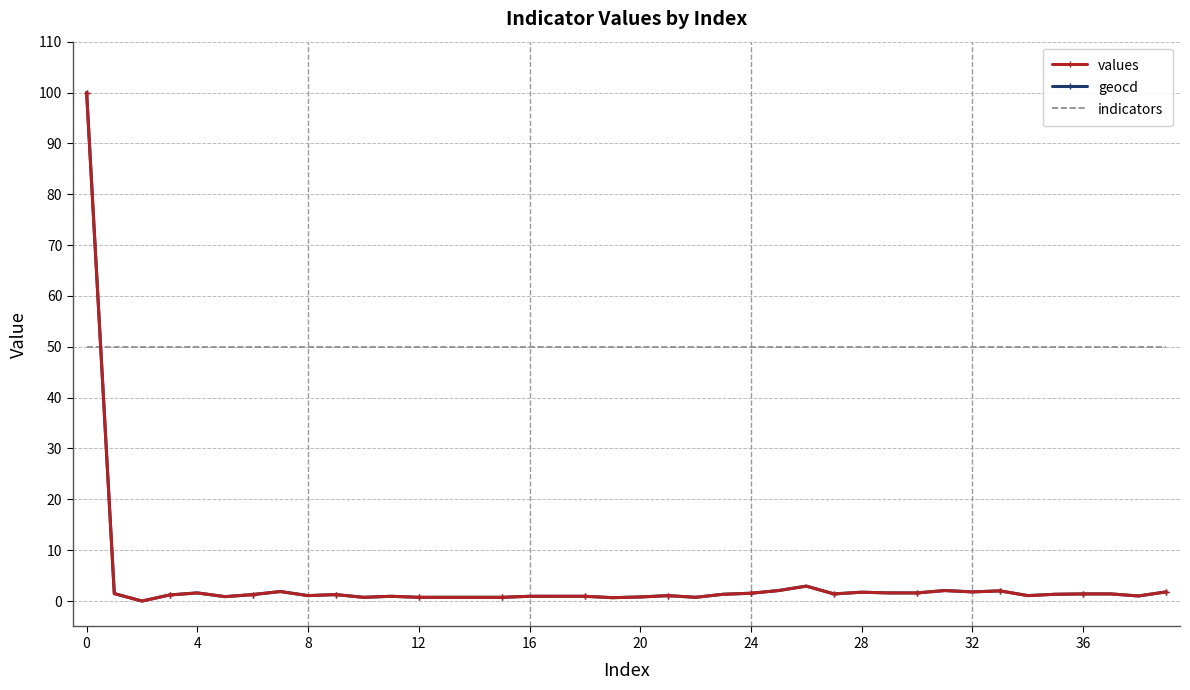

What is the highest value of the geocd series?

100.0